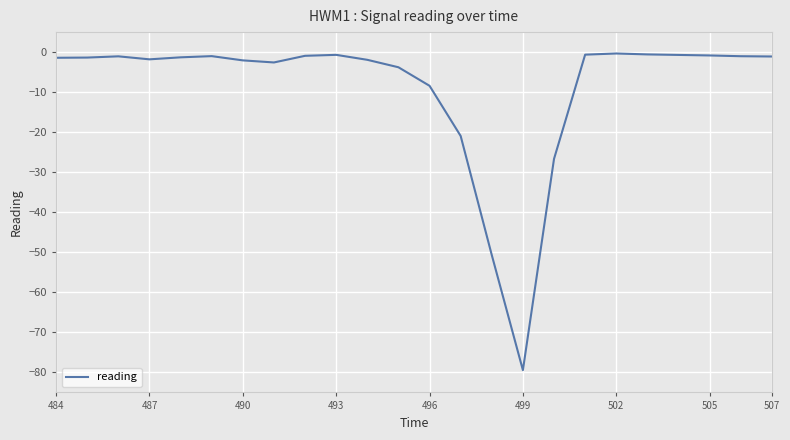

What is the smallest value displayed?

-79.4